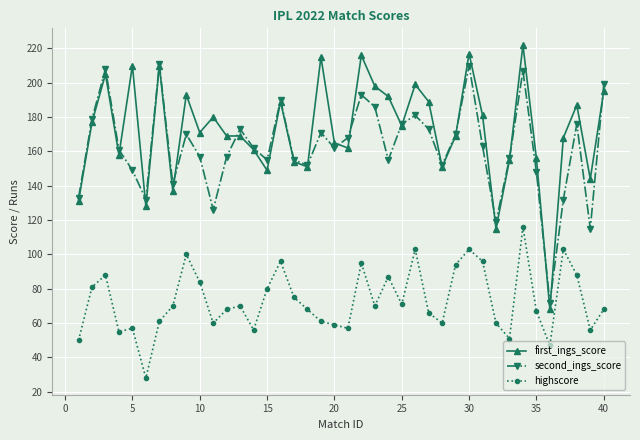

True or false: highscore has more than 1 points higher than both neighbors.

True